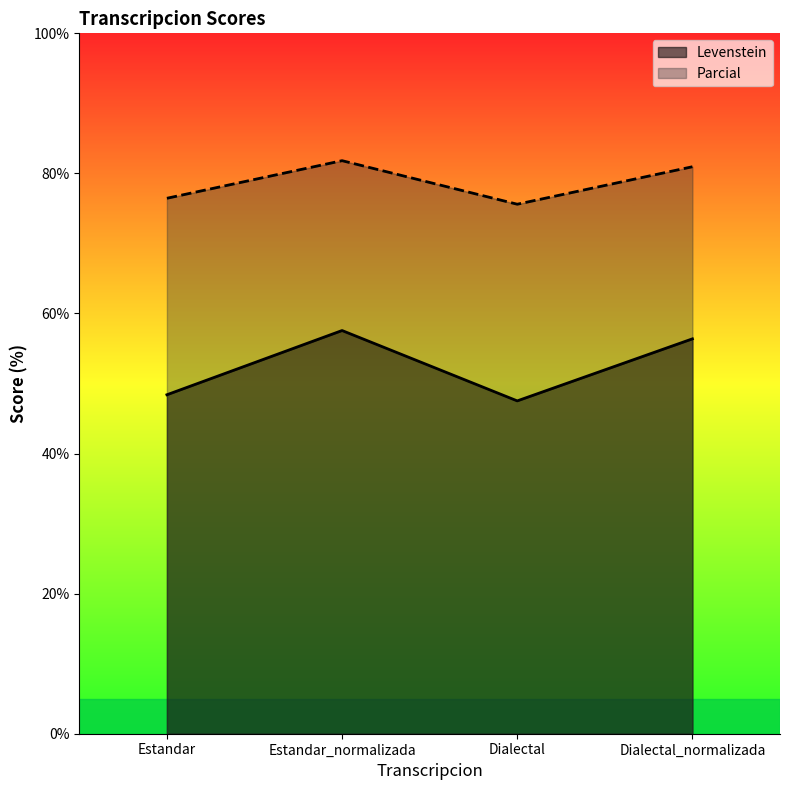

What are all the series names shown in the legend?

Levenstein, Parcial